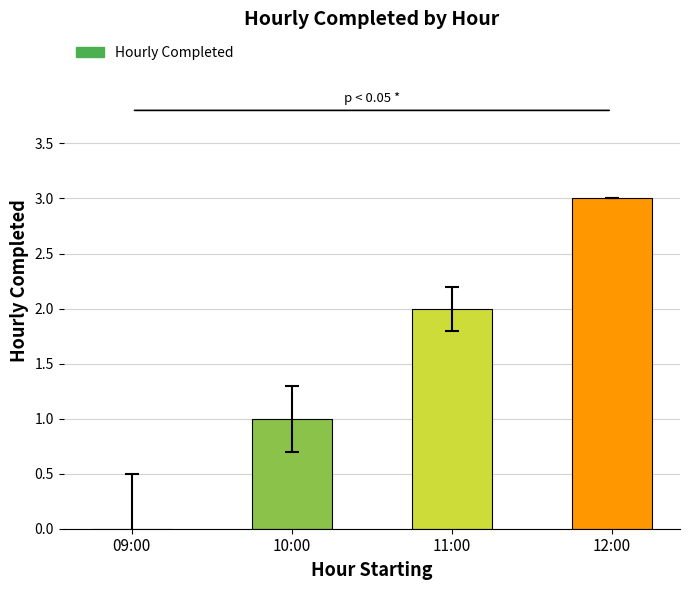

The chart shows a value of -1 at 09:00. True or false?

False